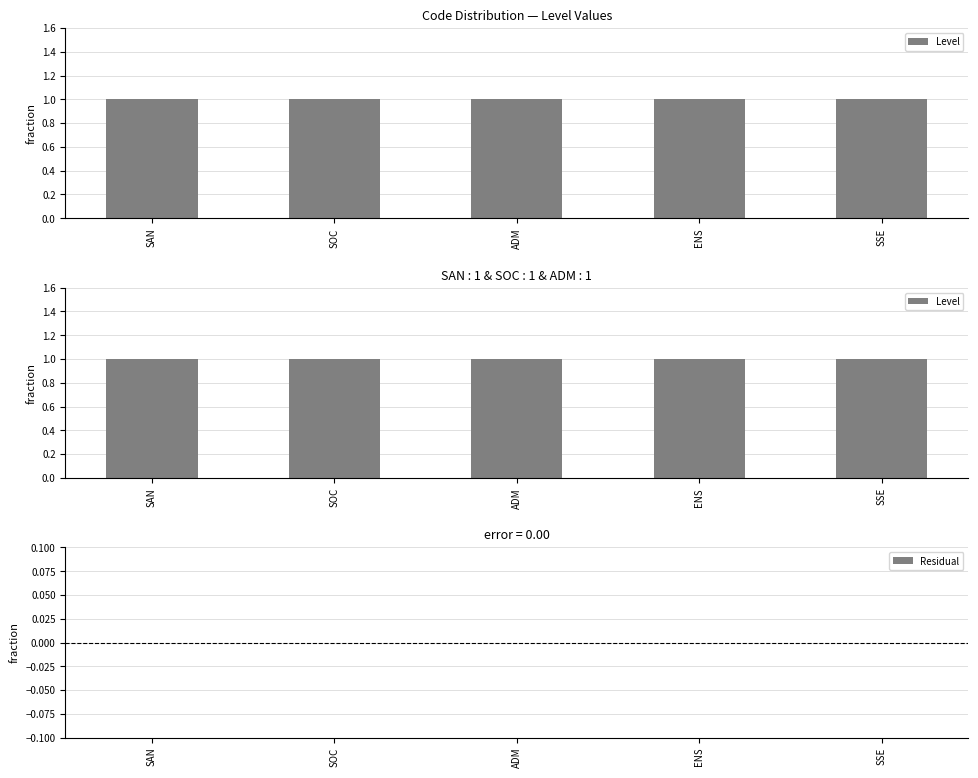

Where is Level nearest to the value 1?

SAN